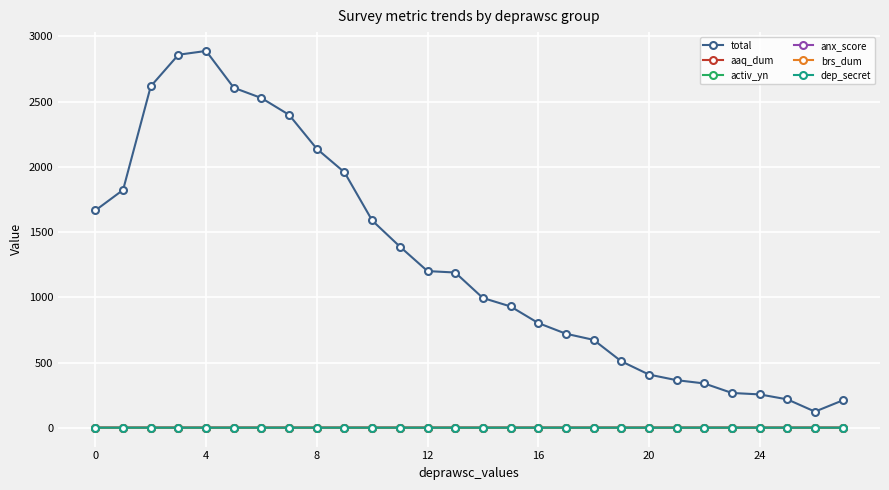

Which series has the largest total across all categories?

total